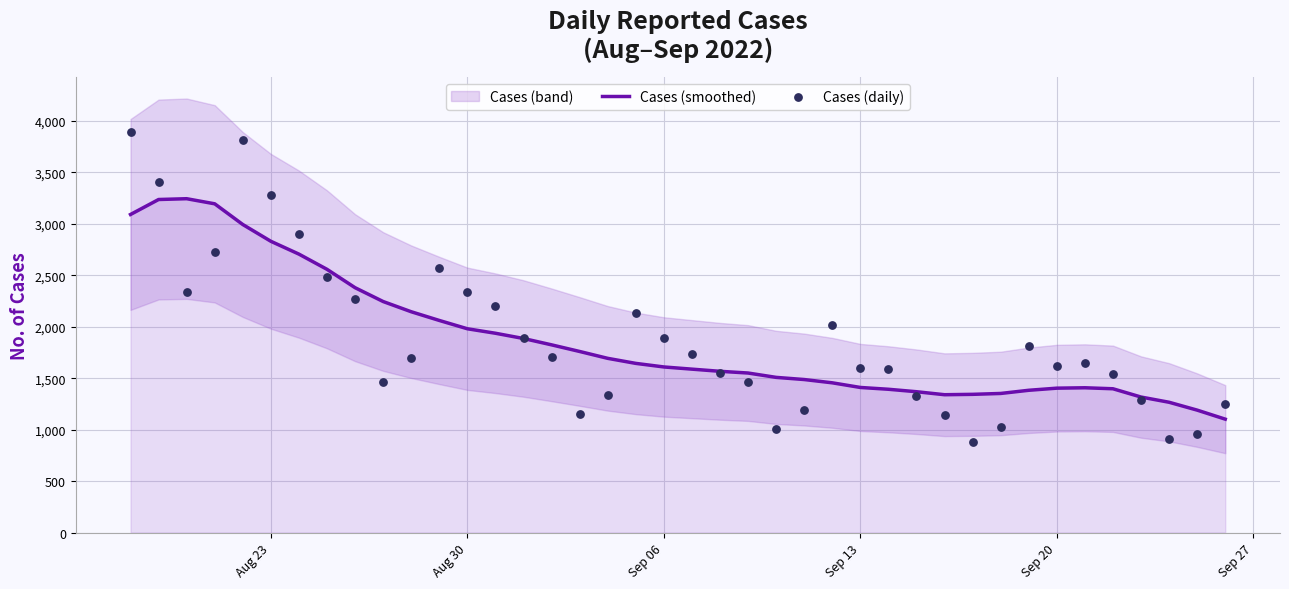

At how many categories does at least one series exceed 1195?

39